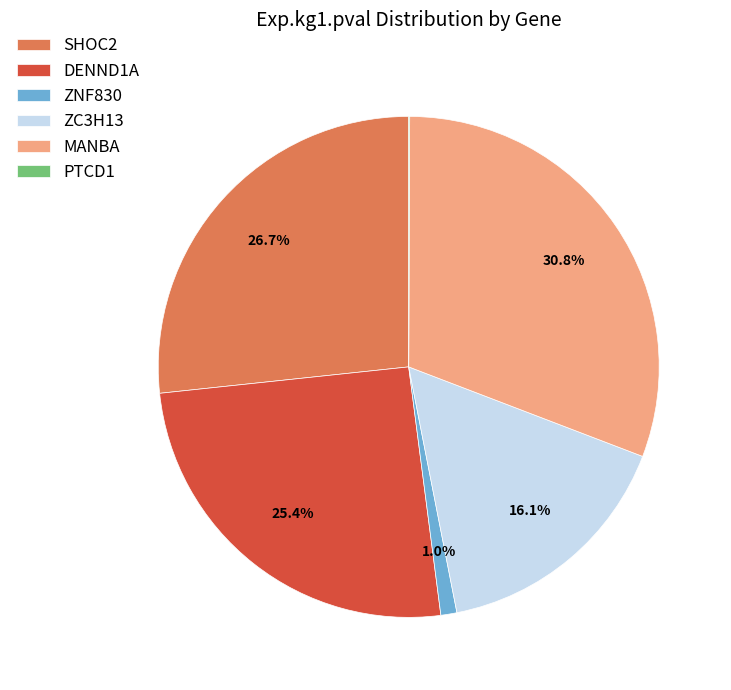

Is it true that SHOC2 is 27% of the pie?

True